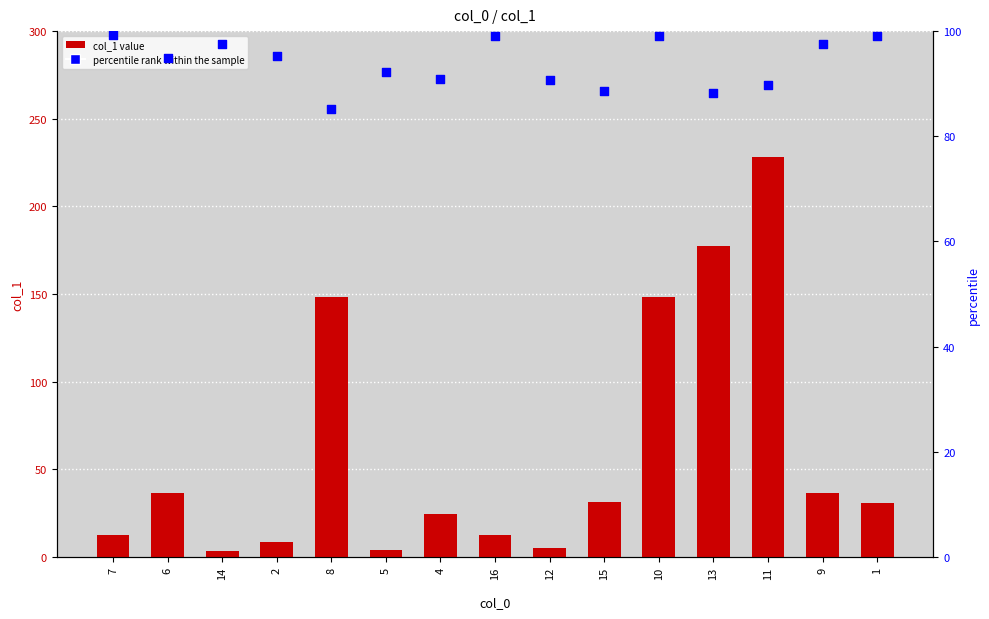

What is the total value across all series at 10?

247.1